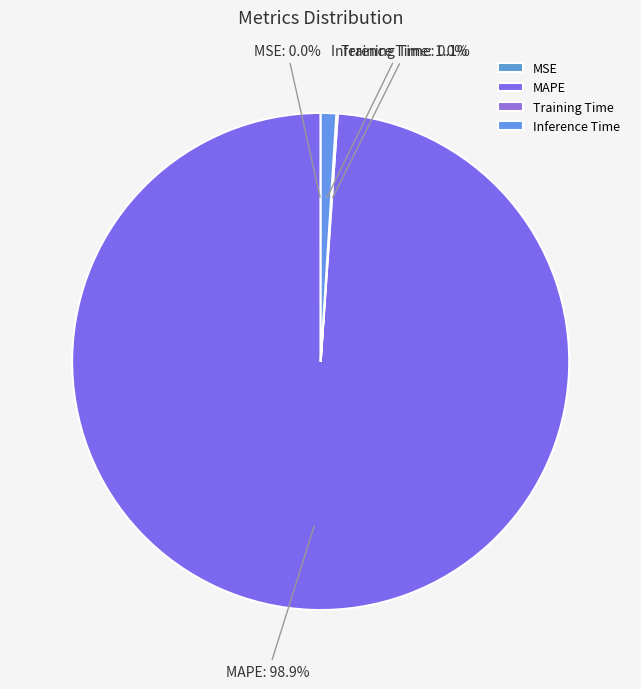

What is the majority slice?

MAPE